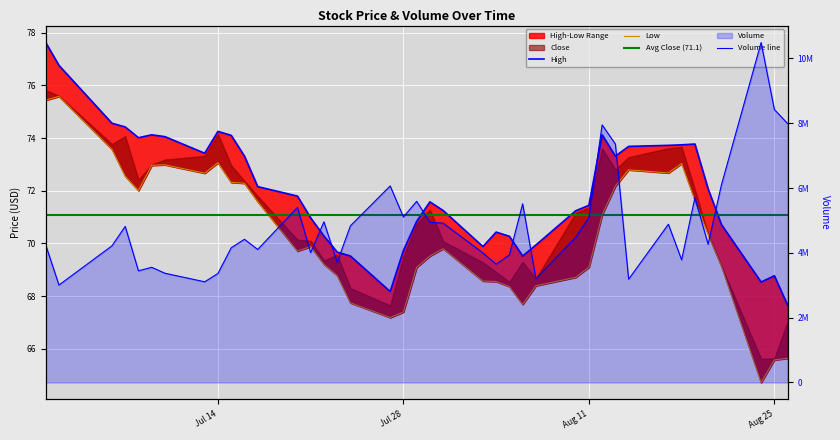

How many interior local valleys does the Low series have?

7